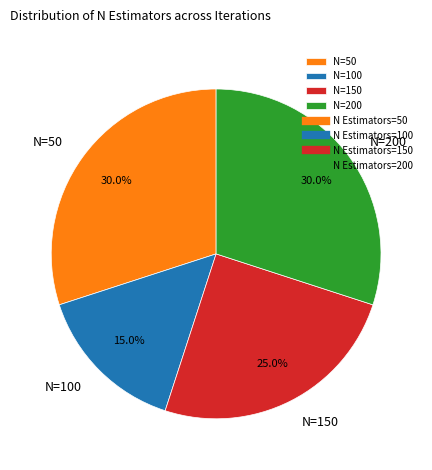

Which slice is the smallest?

N=100